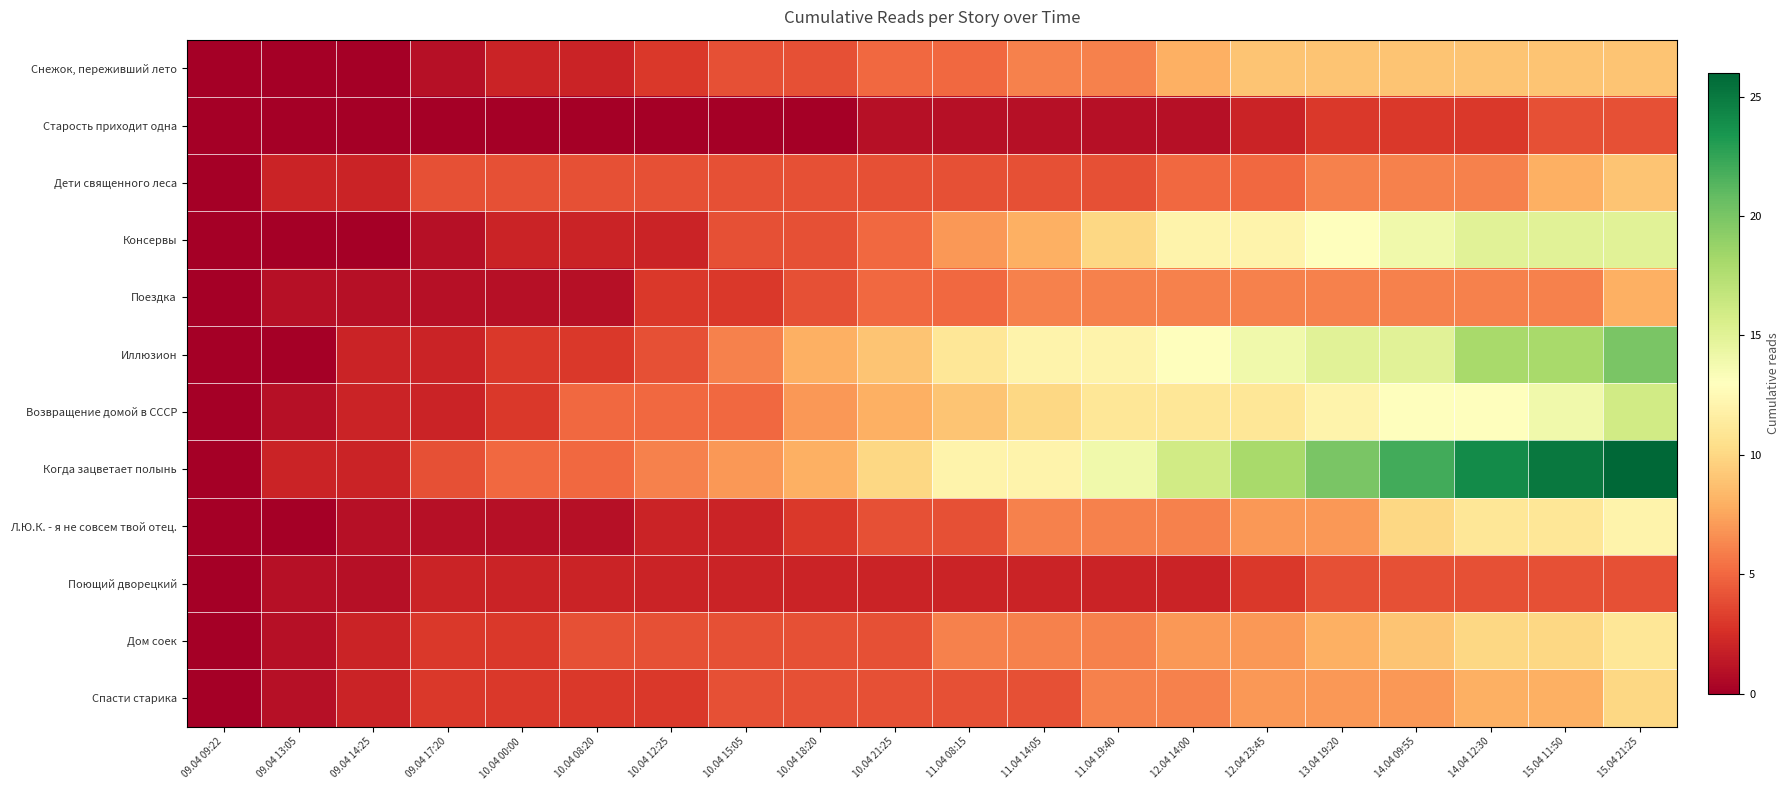

Which has a higher value, 12.04 14:00 or 10.04 08:20?

12.04 14:00